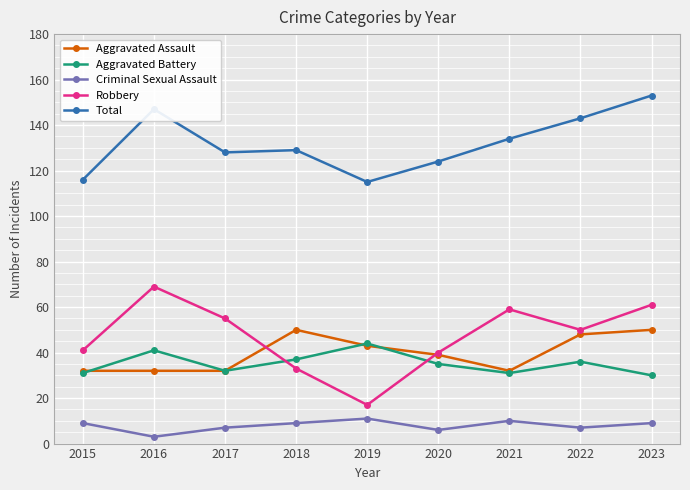

Reading left to right, what are all the values shown in this chart?

Aggravated Assault: 32	32	32	50	43	39	32	48	50
Aggravated Battery: 31	41	32	37	44	35	31	36	30
Criminal Sexual Assault: 9	3	7	9	11	6	10	7	9
Robbery: 41	69	55	33	17	40	59	50	61
Total: 116	147	128	129	115	124	134	143	153